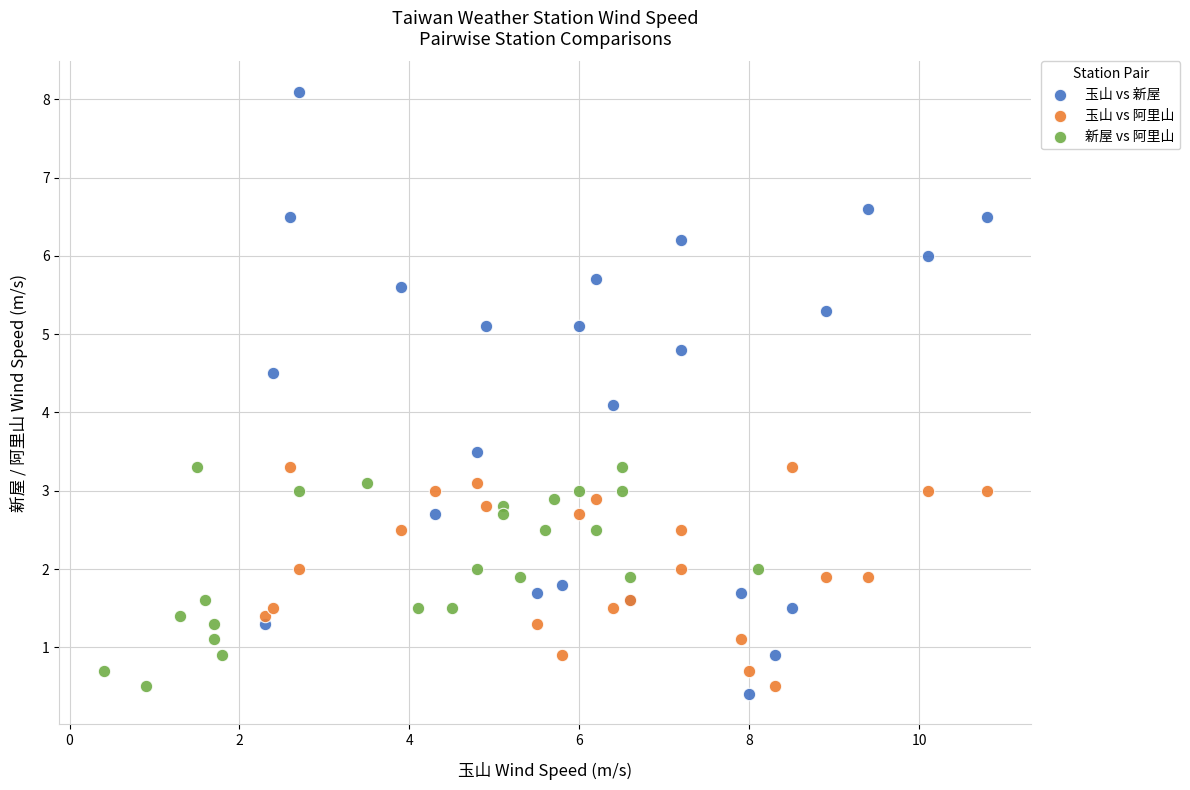

Which series has the widest spread of Y values?

玉山 vs 新屋